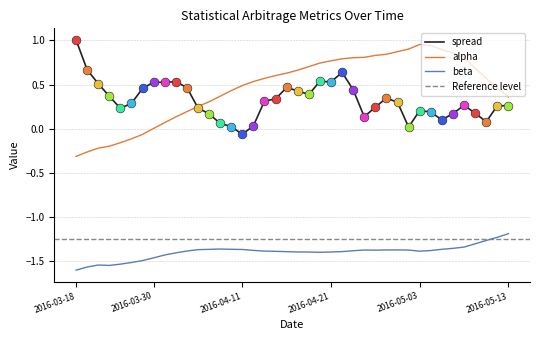

Which series contains the lowest Y value?

beta